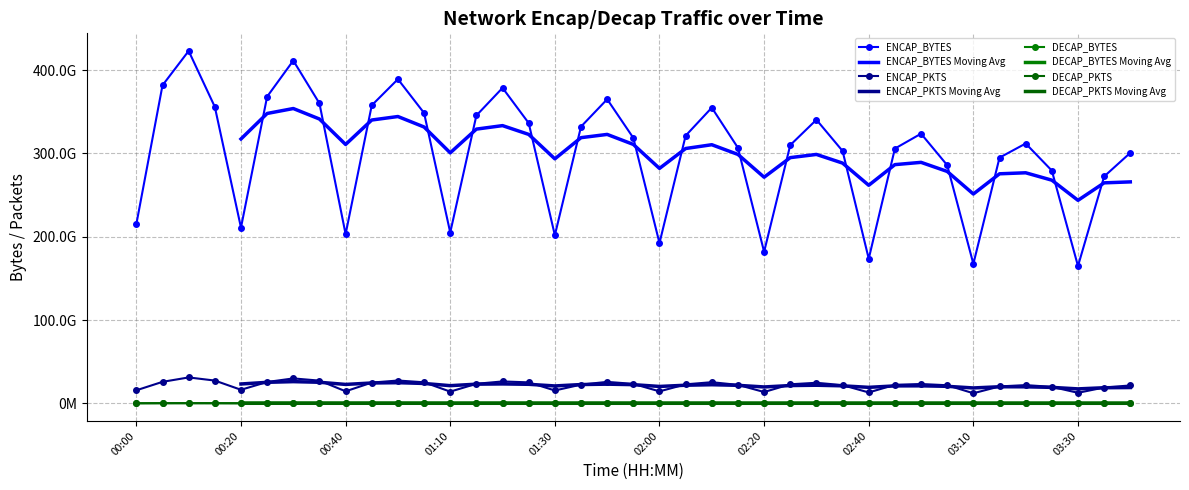

How many interior local peaks does the ENCAP_PKTS series have?

10